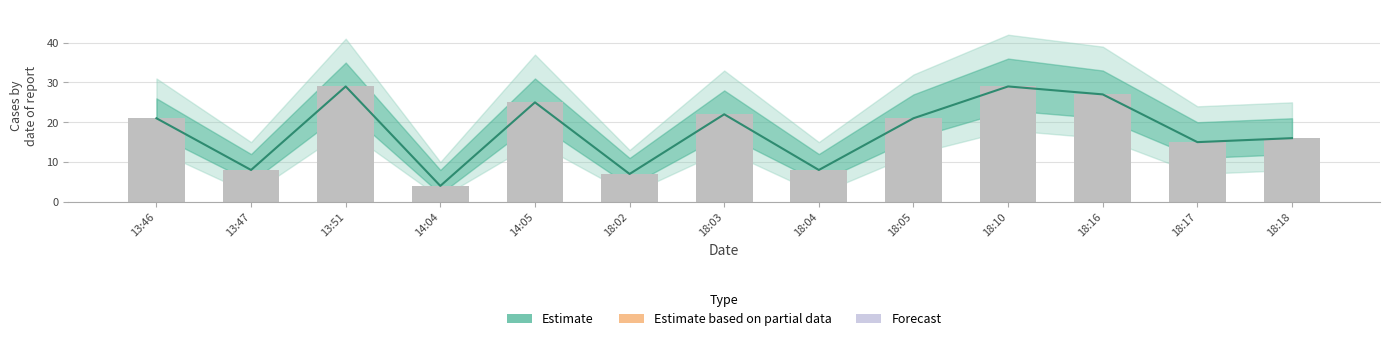

Reading right to left, transcribe all the data shown in this chart.

18:18=16	18:17=15	18:16=27	18:10=29	18:05=21	18:04=8	18:03=22	18:02=7	14:05=25	14:04=4	13:51=29	13:47=8	13:46=21